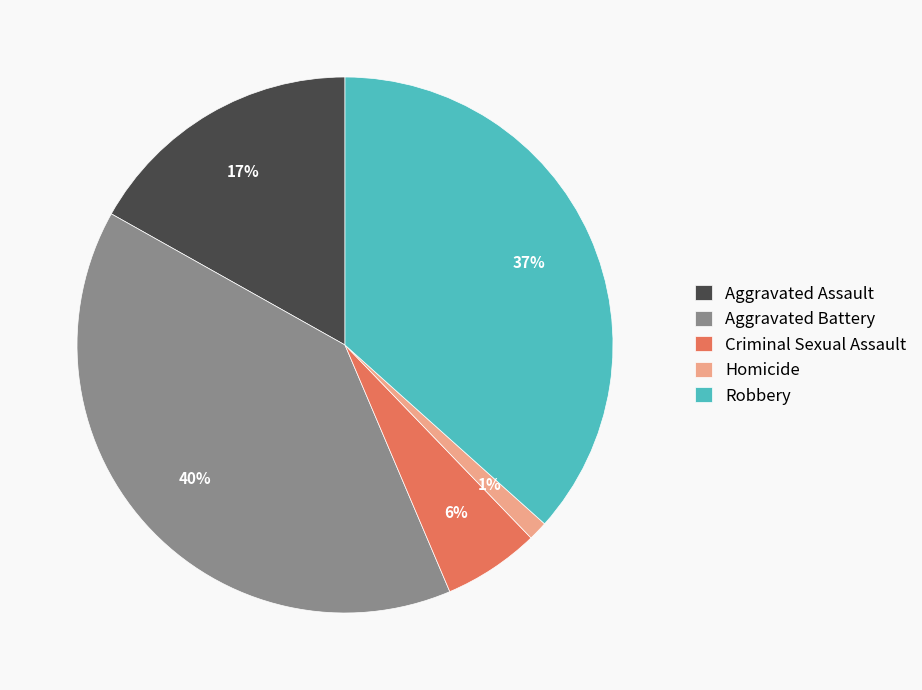

How many segments does this pie chart have?

5